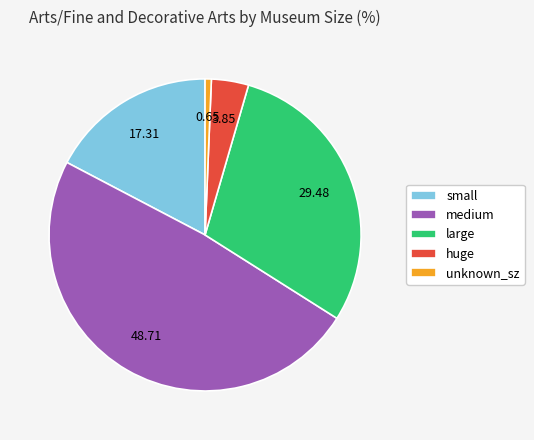

Which has a higher value, unknown_sz or medium?

medium